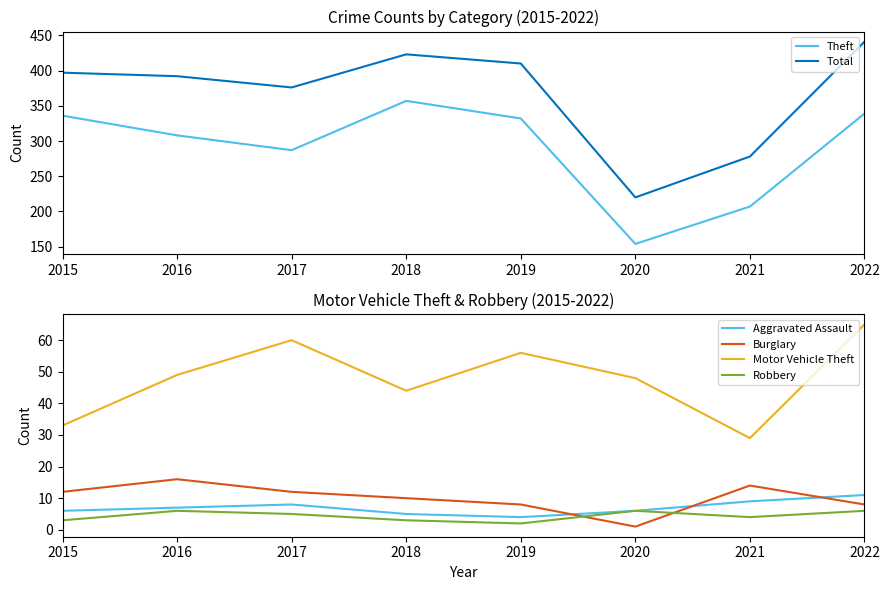

How many data points in Total are less than 397?

4